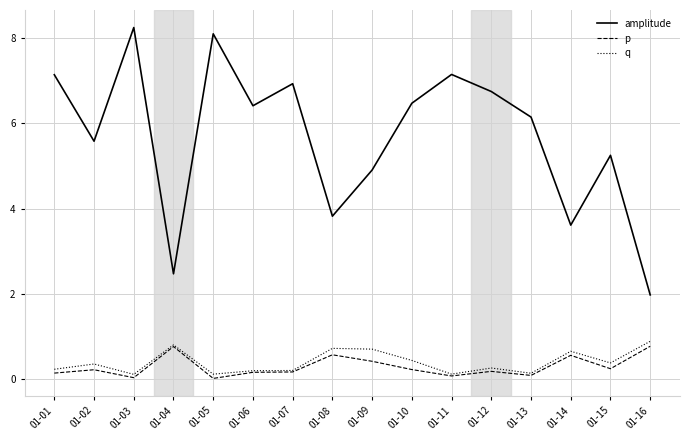

The value of q at 01-07 is 0.2. True or false?

True